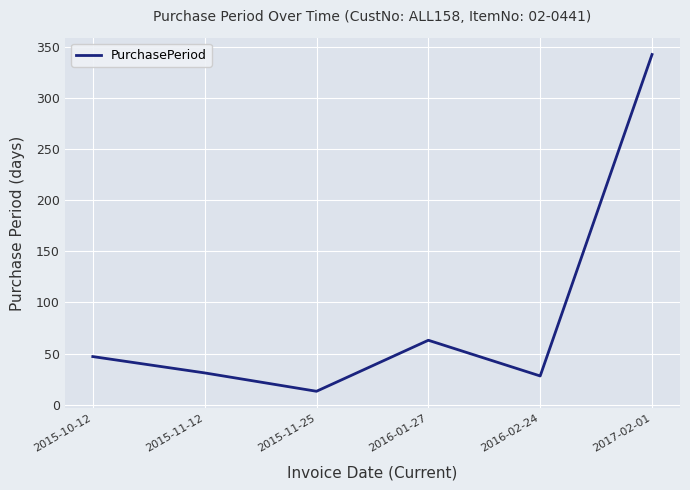

What is the minimum value shown in the chart?

13